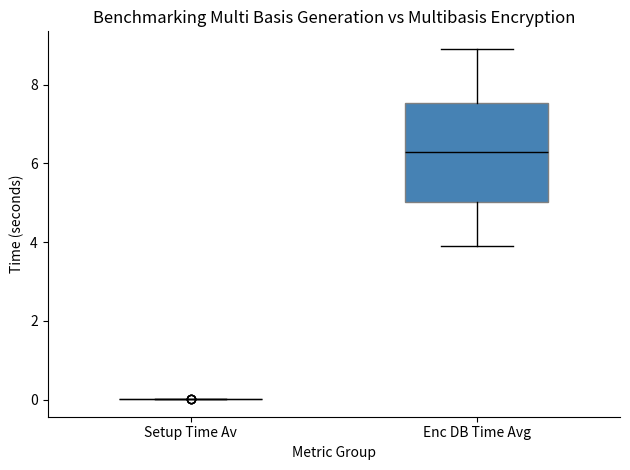

Which box is the tallest, from its lower edge to its upper edge?

Enc DB Time Avg